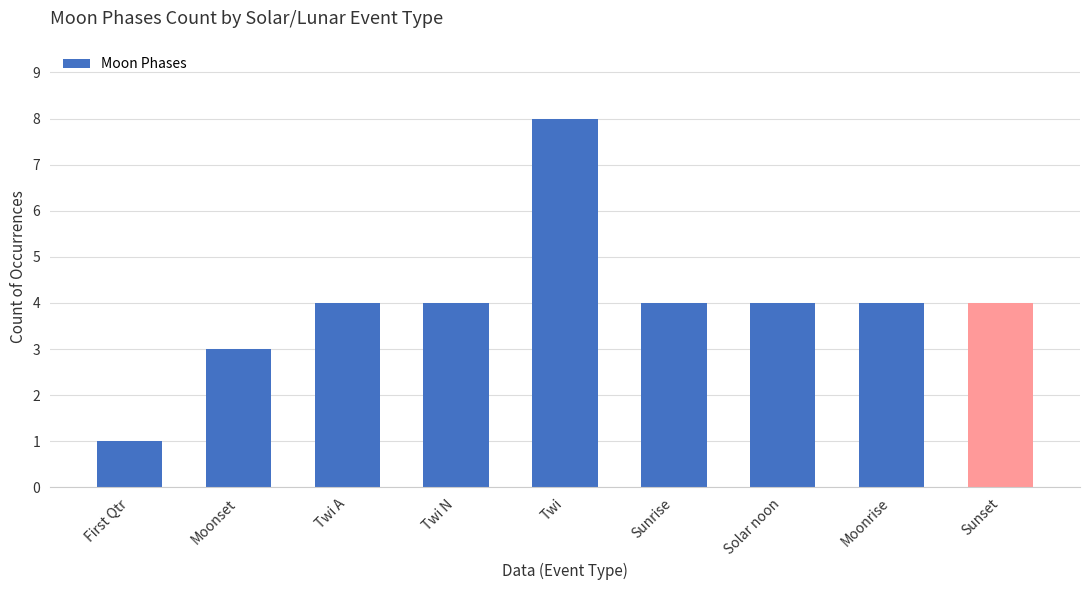

Does the chart contain stacked bars?

No